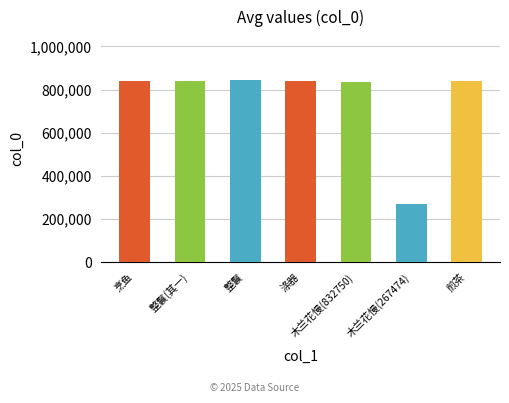

What is the label of the 6th bar from the right?

整鬟(其一)